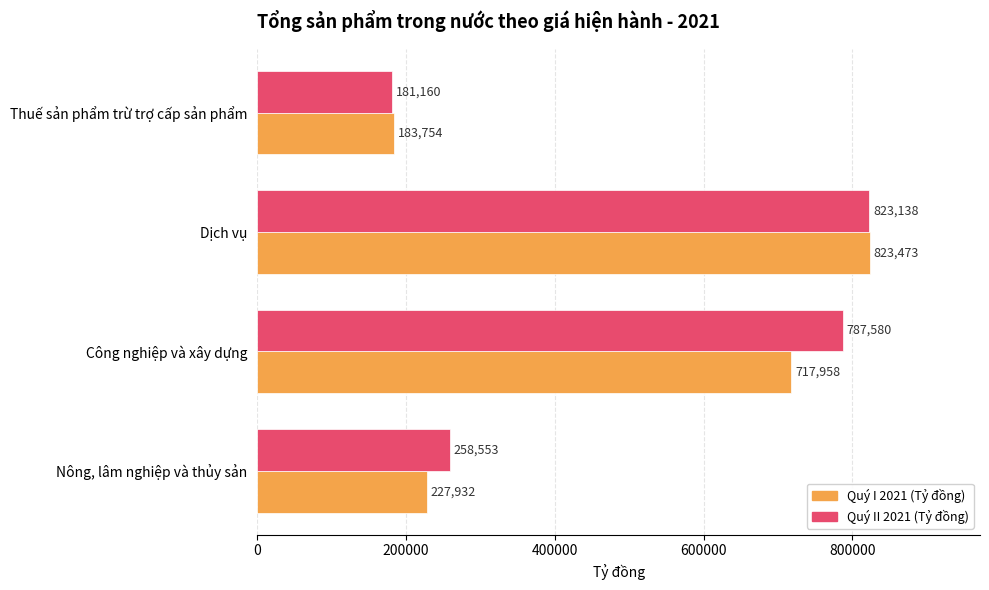

Where is Quý I 2021 (Tỷ đồng) nearest to the value 503613?

Công nghiệp và xây dựng